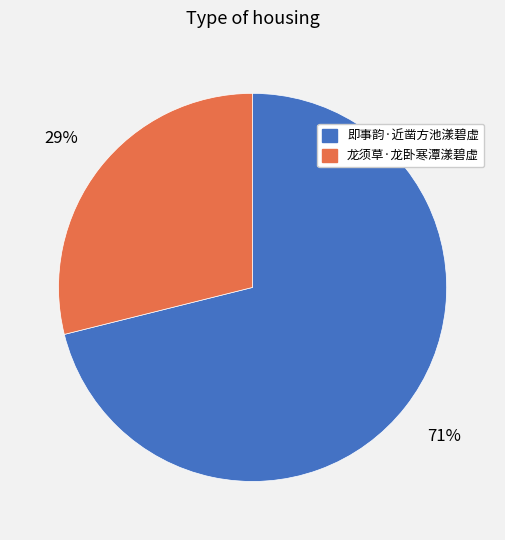

Count the number of slices in the pie.

2